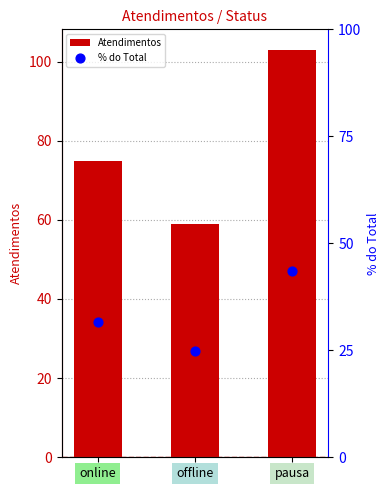

What is the total value across all series at online?

106.6